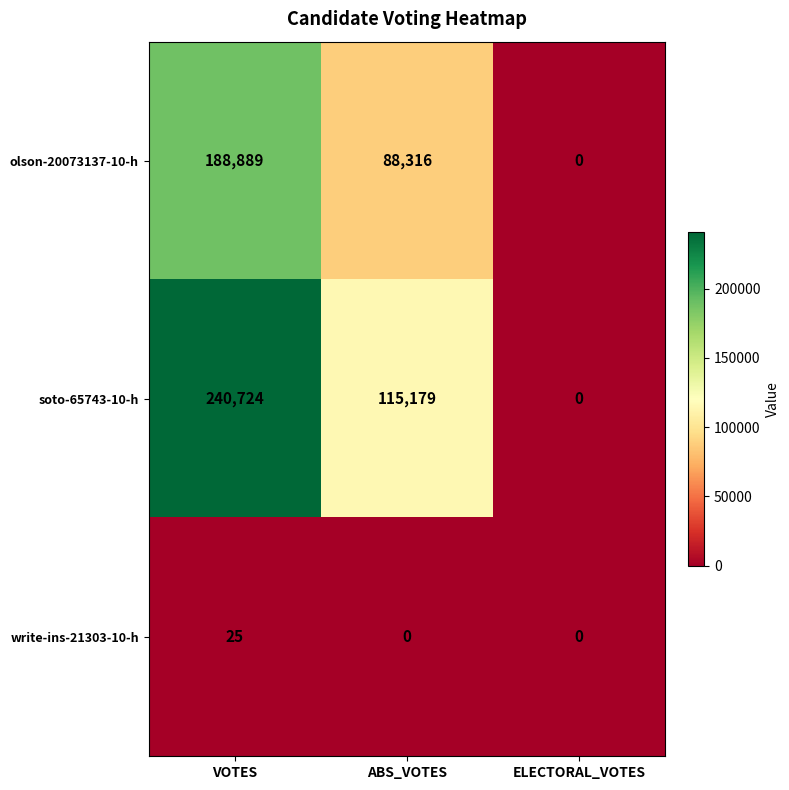

How many data points in write-ins-21303-10-h are above 0?

1